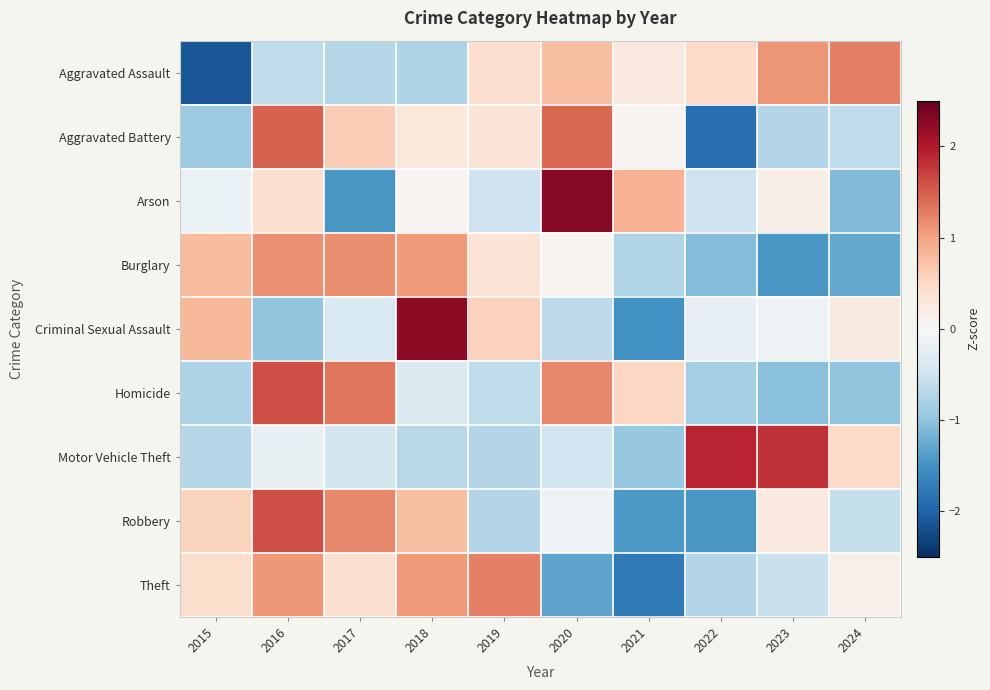

Rank the series by their maximum value, from lowest to highest.

Burglary, Theft, Aggravated Assault, Aggravated Battery, Robbery, Homicide, Motor Vehicle Theft, Criminal Sexual Assault, Arson